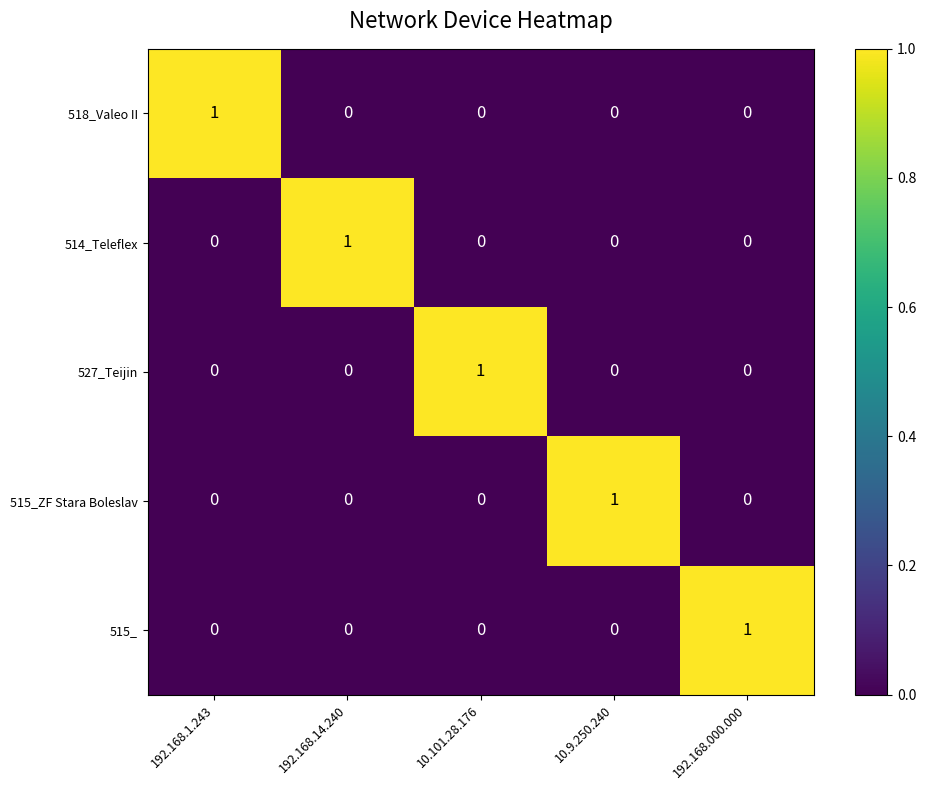

Reading left to right, extract all data points from this chart.

518_Valeo II: 192.168.1.243=1	192.168.14.240=0	10.101.28.176=0	10.9.250.240=0	192.168.000.000=0
514_Teleflex: 192.168.1.243=0	192.168.14.240=1	10.101.28.176=0	10.9.250.240=0	192.168.000.000=0
527_Teijin: 192.168.1.243=0	192.168.14.240=0	10.101.28.176=1	10.9.250.240=0	192.168.000.000=0
515_ZF Stara Boleslav: 192.168.1.243=0	192.168.14.240=0	10.101.28.176=0	10.9.250.240=1	192.168.000.000=0
515_: 192.168.1.243=0	192.168.14.240=0	10.101.28.176=0	10.9.250.240=0	192.168.000.000=1